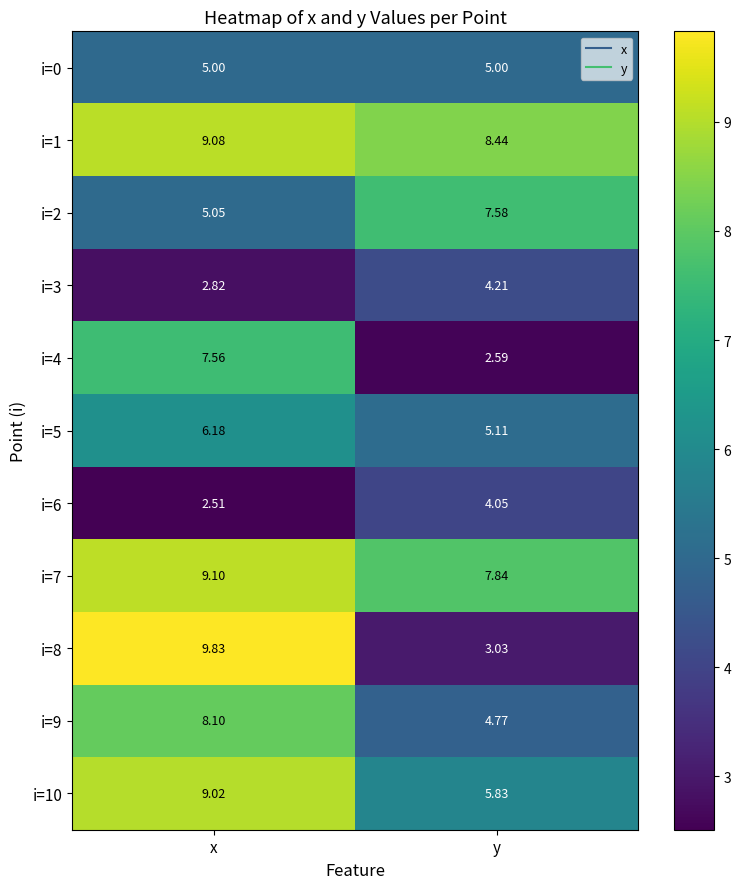

Which series has the largest total across all categories?

i=1